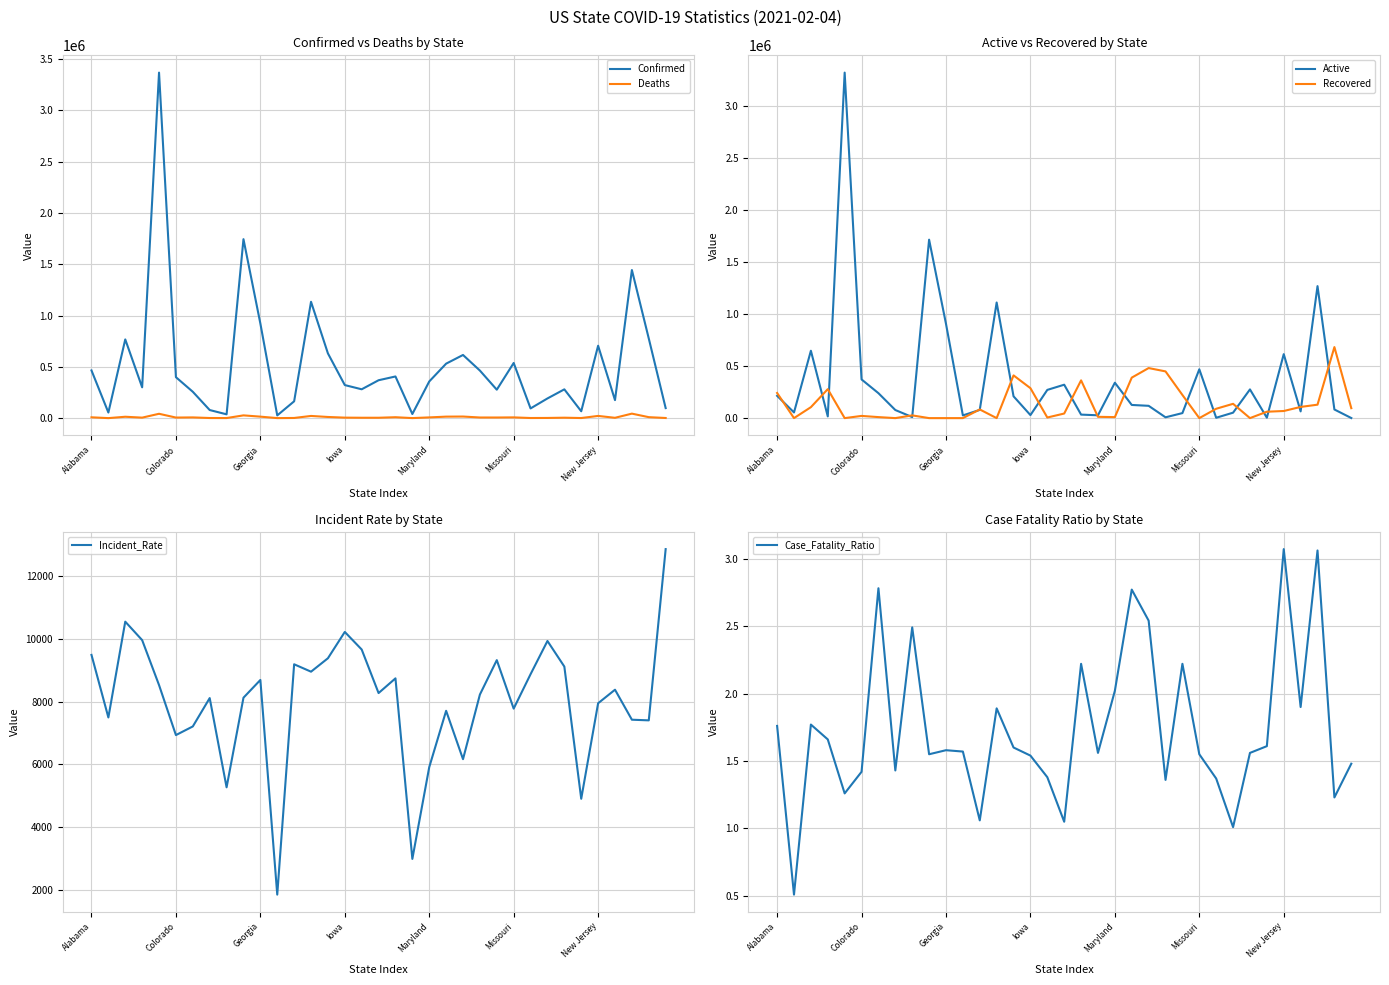

How many distinct data groups are displayed?

6